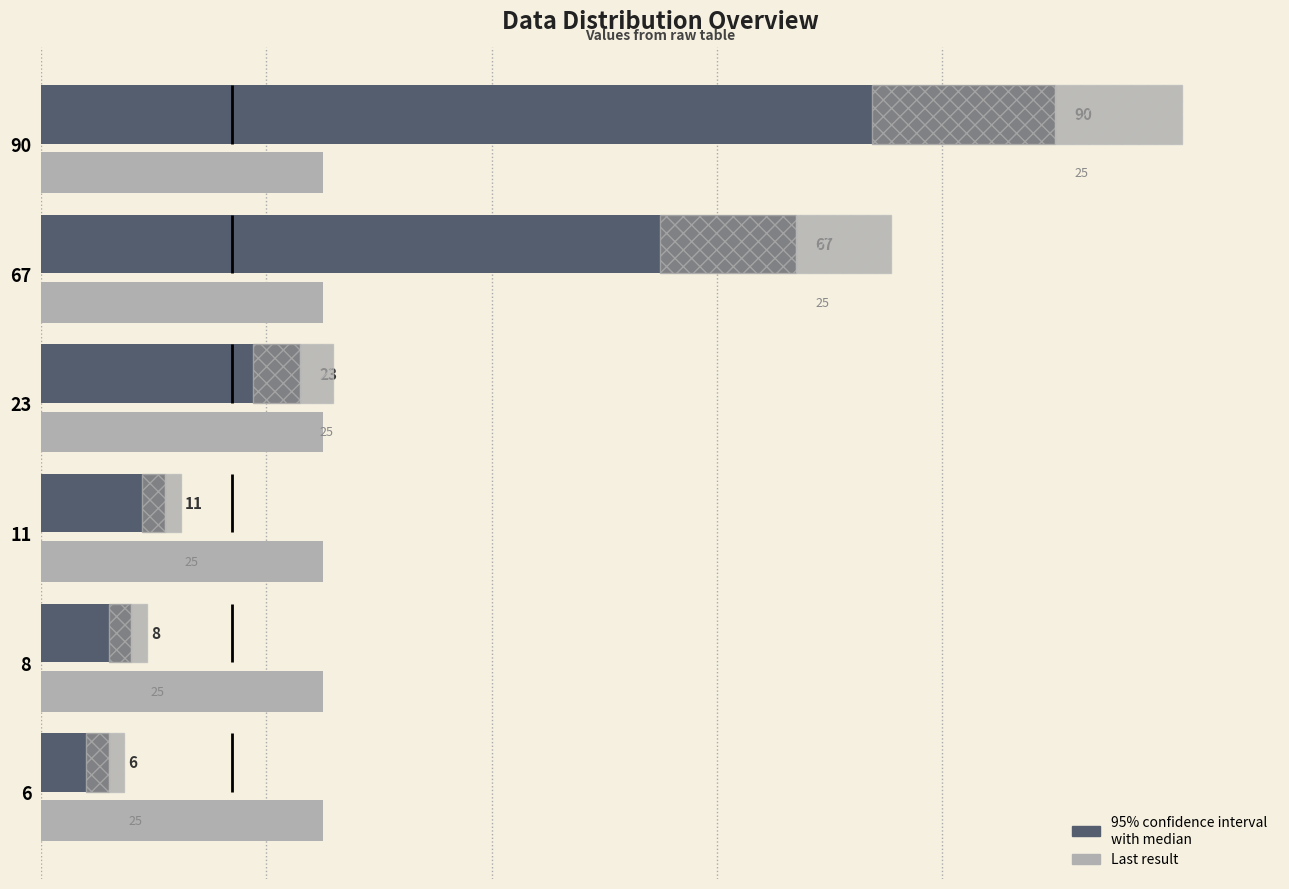

What is the difference between the maximum and minimum values in the Value series?

84.0